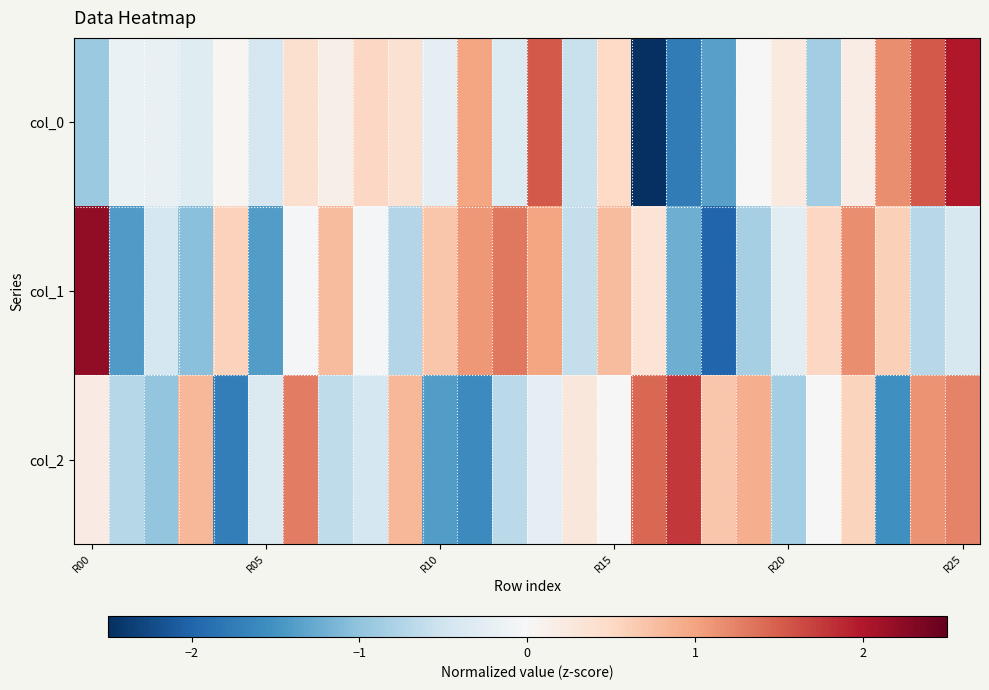

How many series are shown in this chart?

3